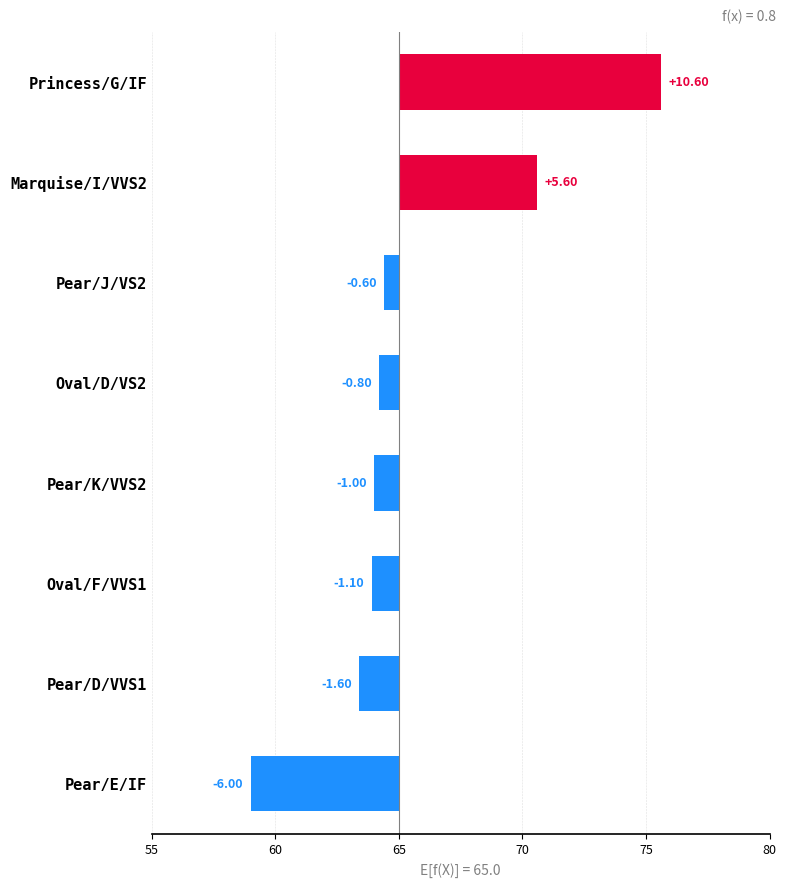

What is the difference between the maximum and minimum values?

16.6